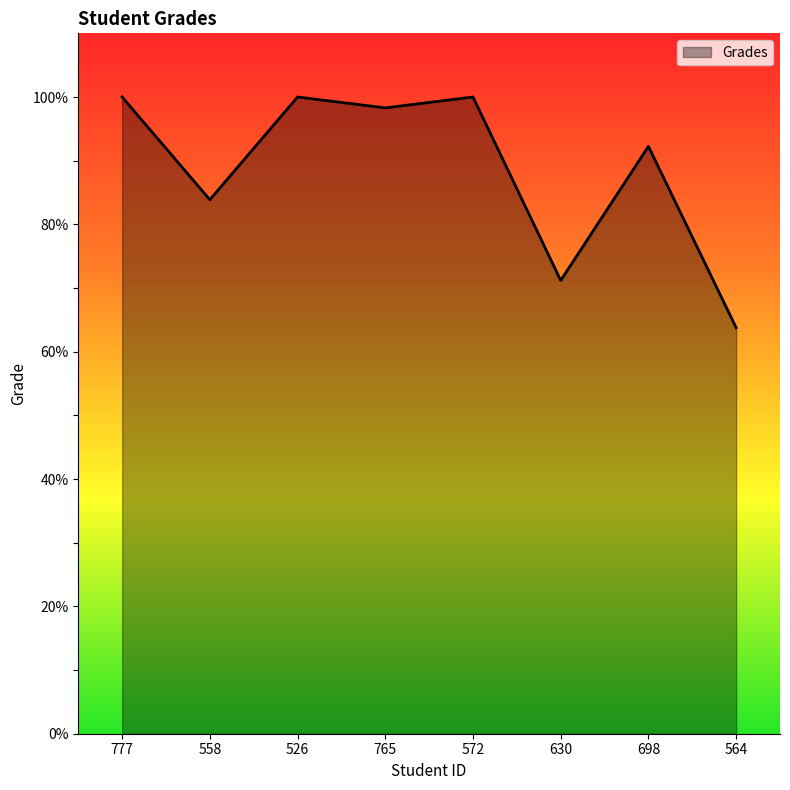

At which label is the value closest to 81?

558